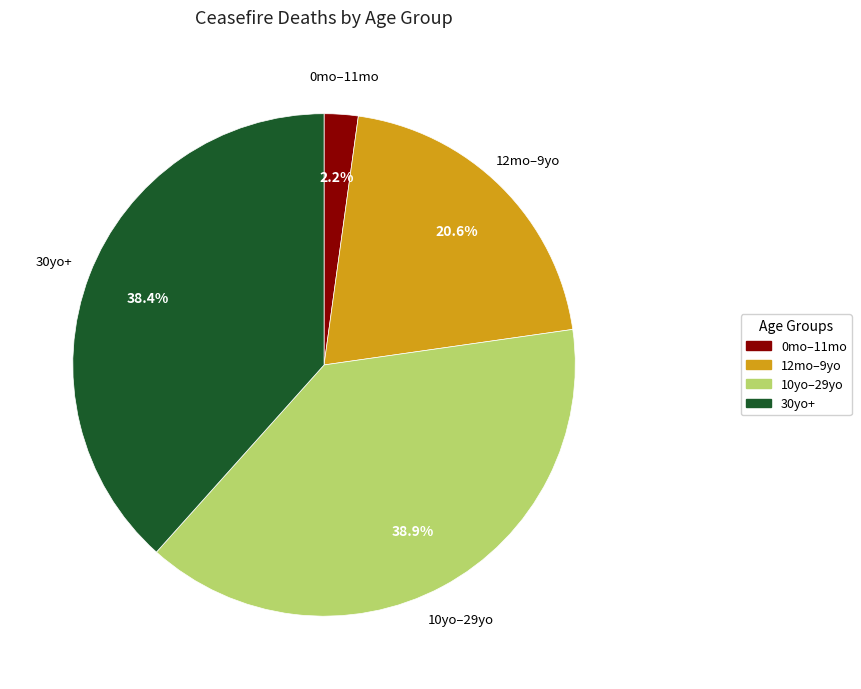

Is there any slice that represents more than half of the pie?

No